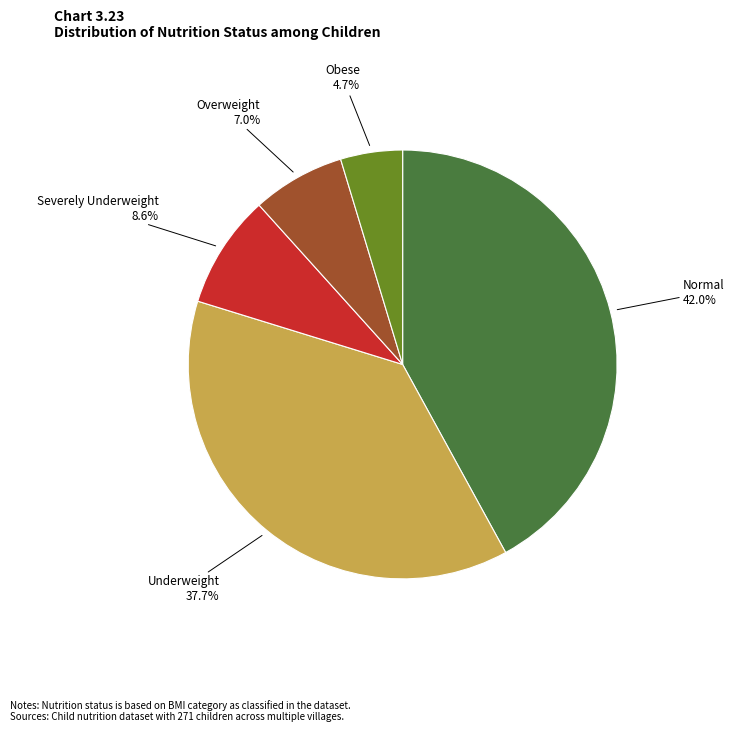

Is there a majority slice in this chart?

No